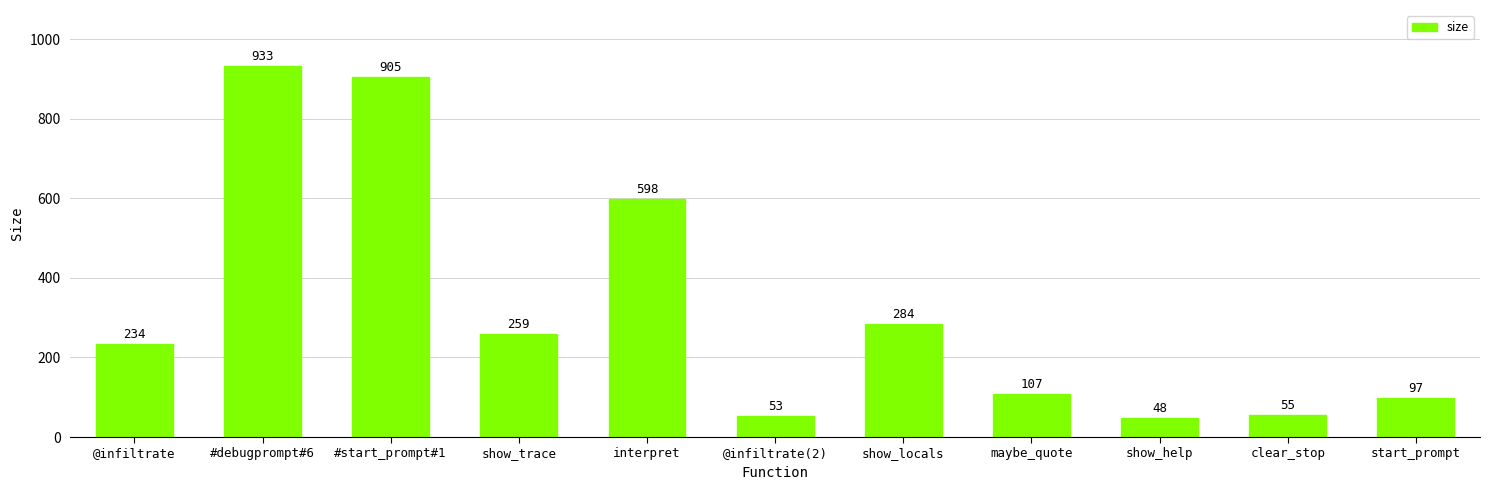

Reading left to right, what are all the values shown in this chart?

234	933	905	259	598	53	284	107	48	55	97